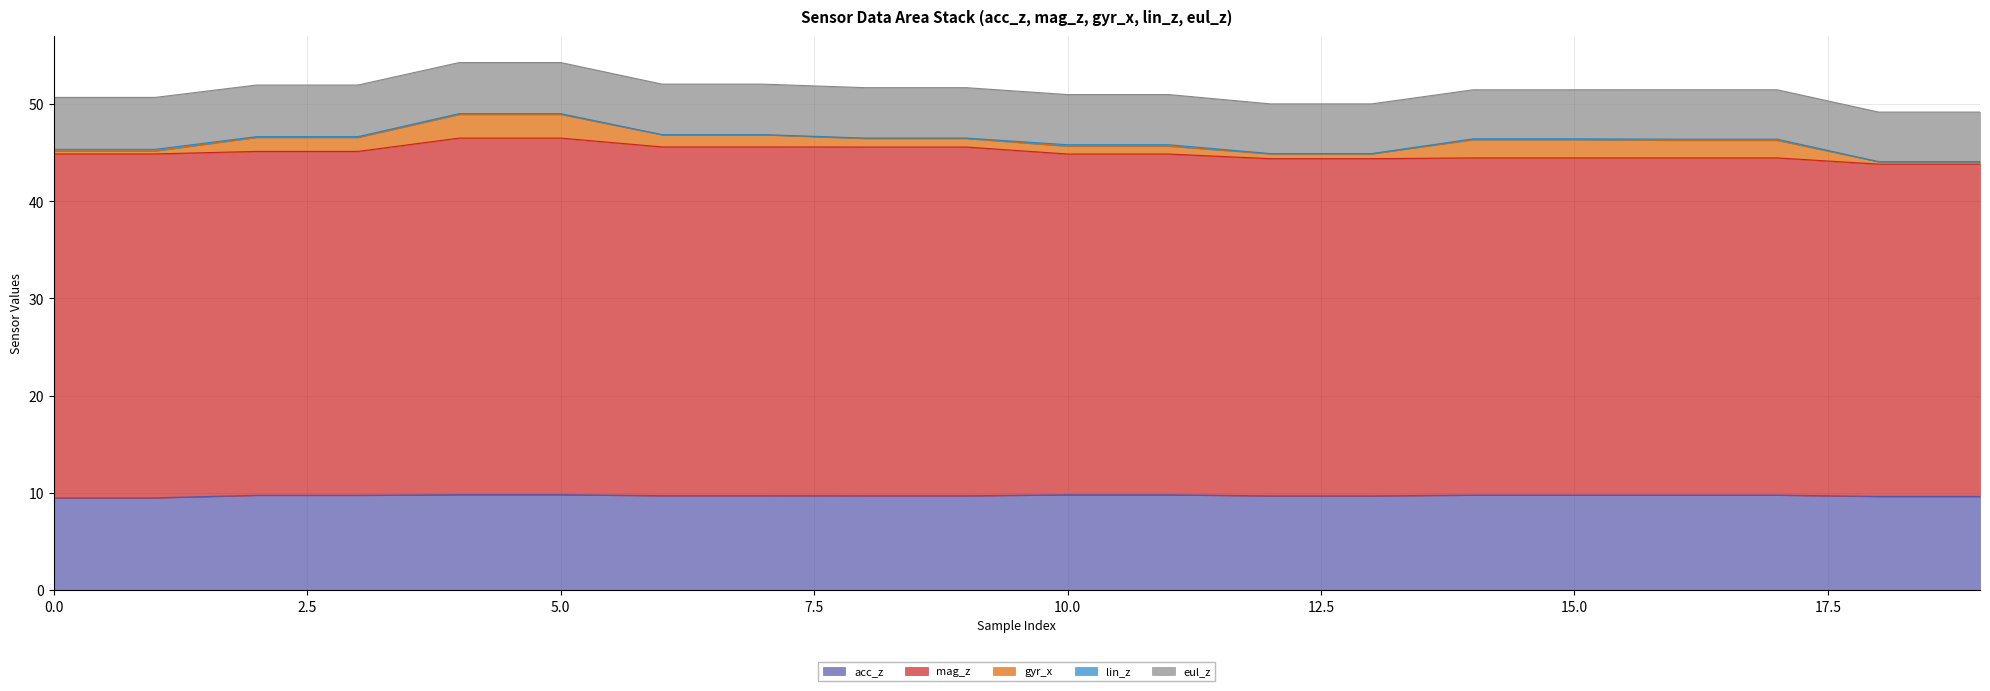

At which category does the chart reach its peak across all series?

4